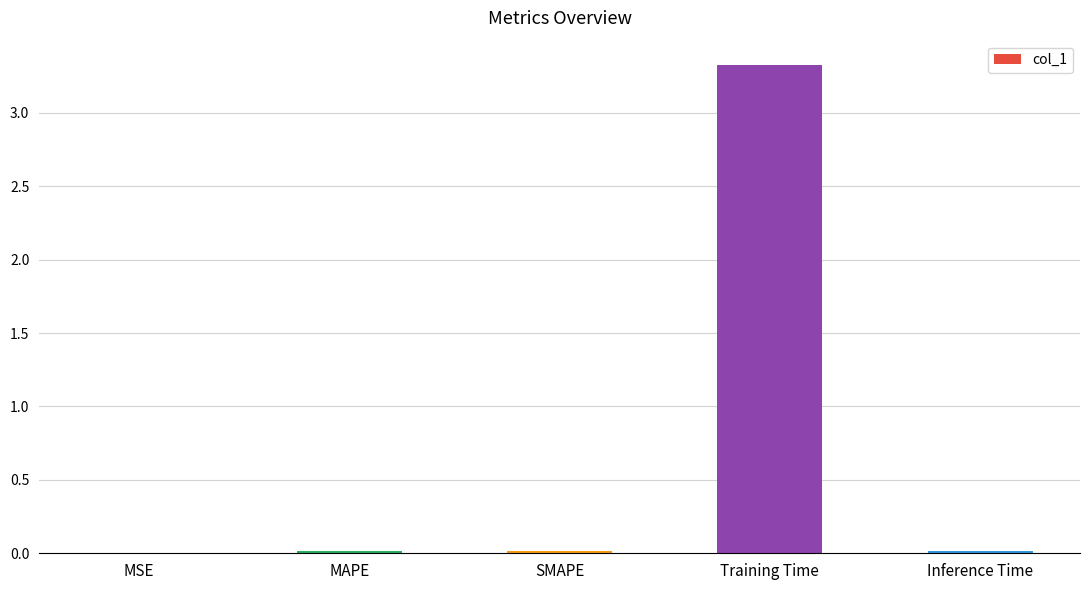

What is the maximum value shown in the chart?

3.3